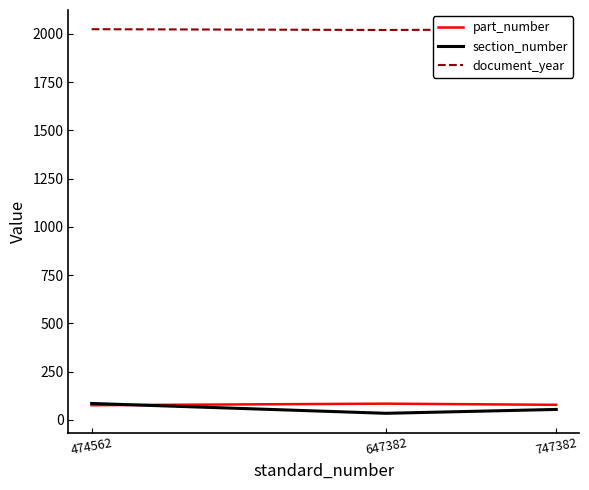

What is the total value across all series at 474562?

2185